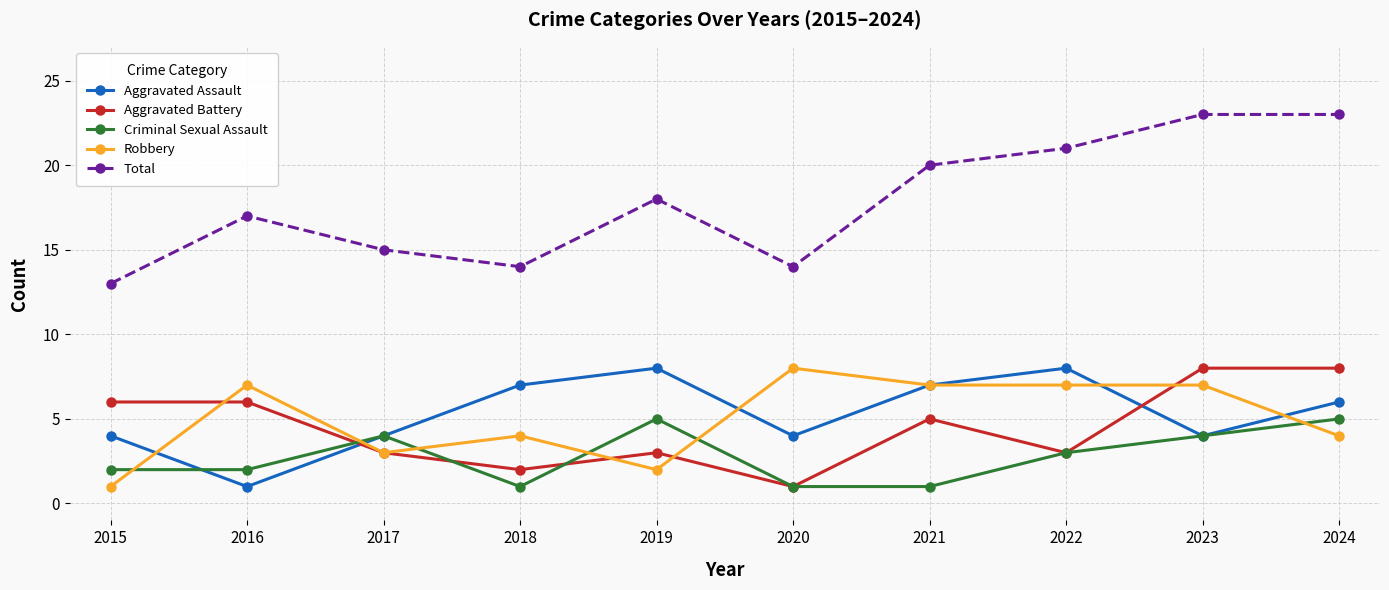

How many interior local peaks does the Aggravated Assault series have?

2